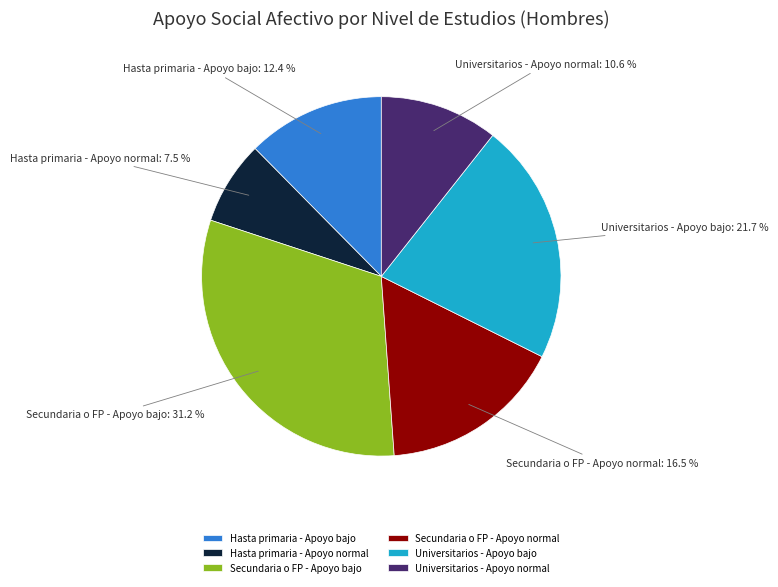

Is the sum of Hasta primaria - Apoyo bajo and Hasta primaria - Apoyo normal greater than half?

No